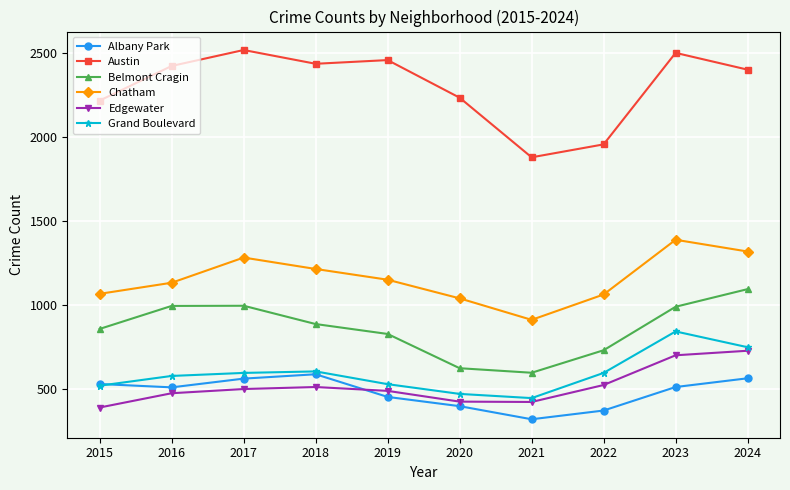

What is the sum of the Chatham values at 2024 and 2019?

2468